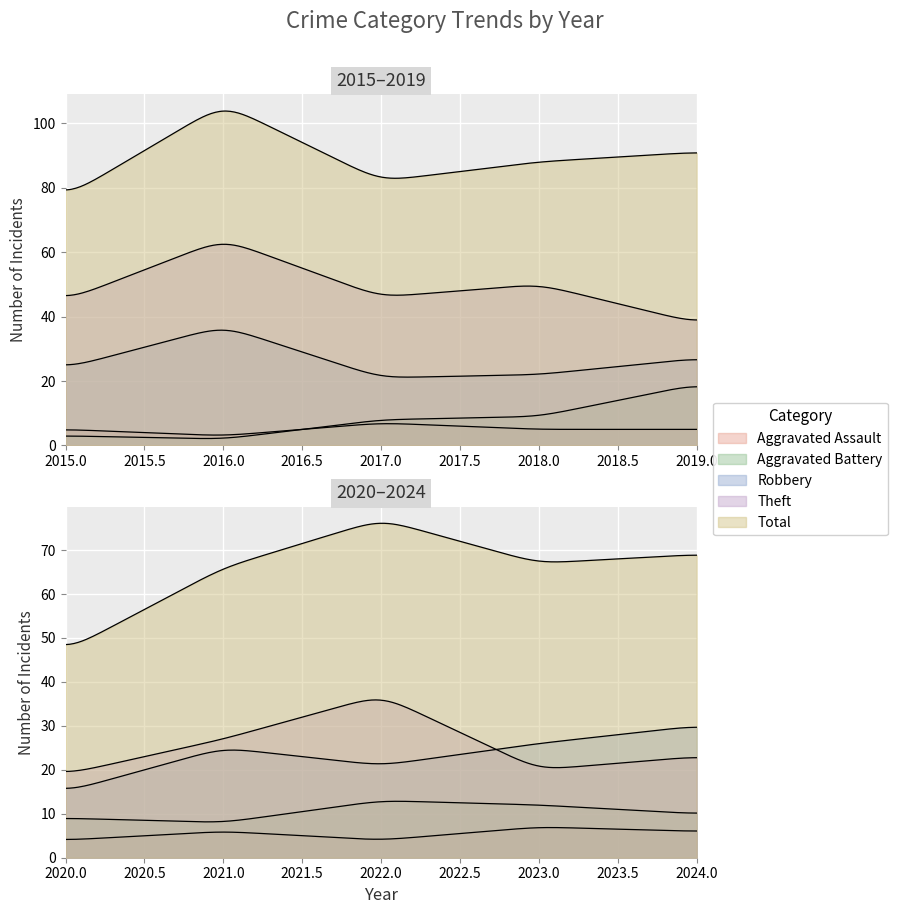

Between 2020 and 2022, which is larger?

2020